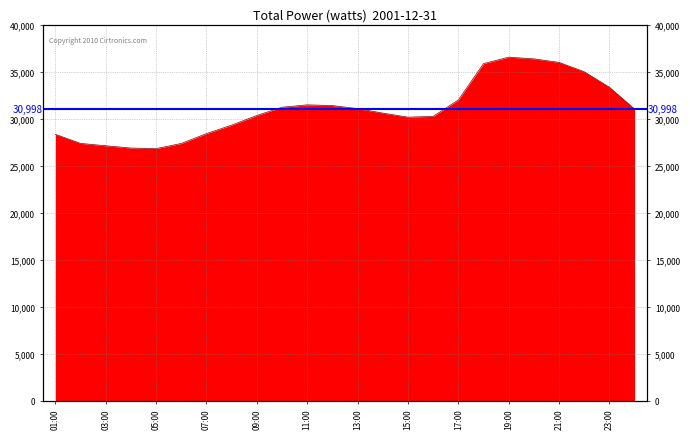

Where is the data nearest to the value 31670?

11:00